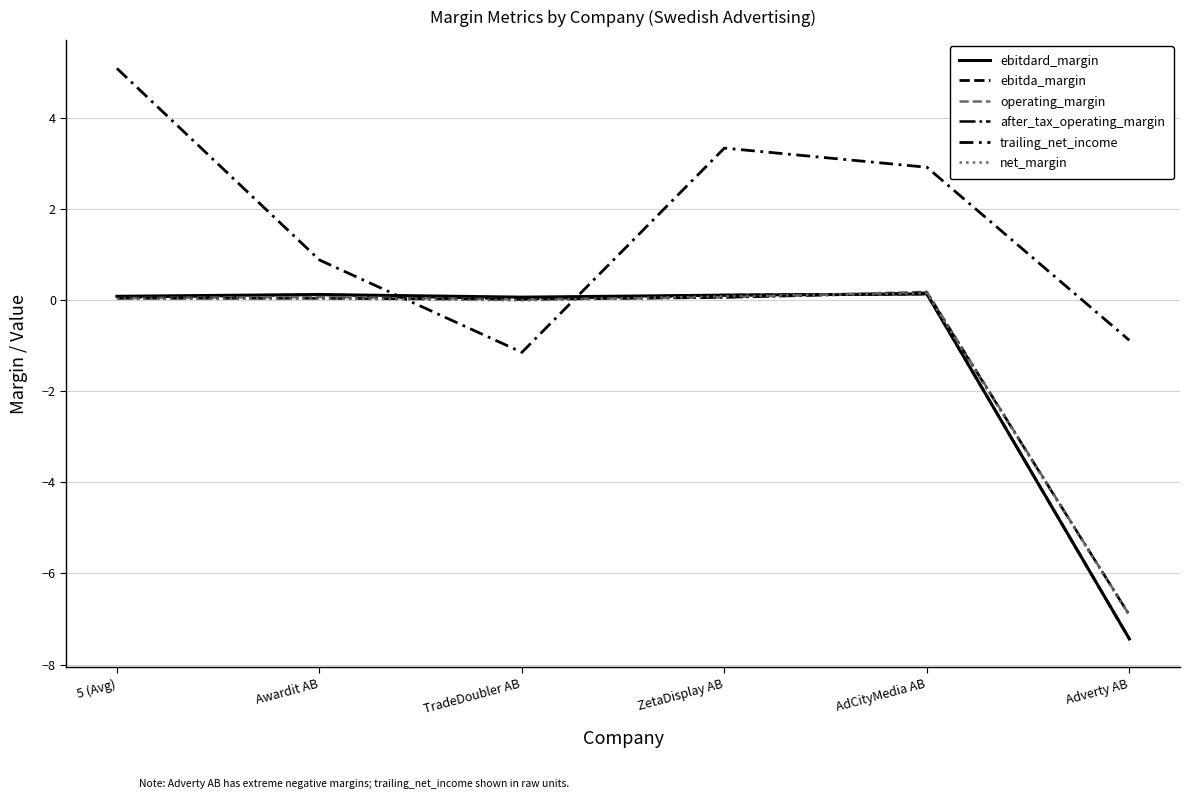

How many series are shown in this chart?

6